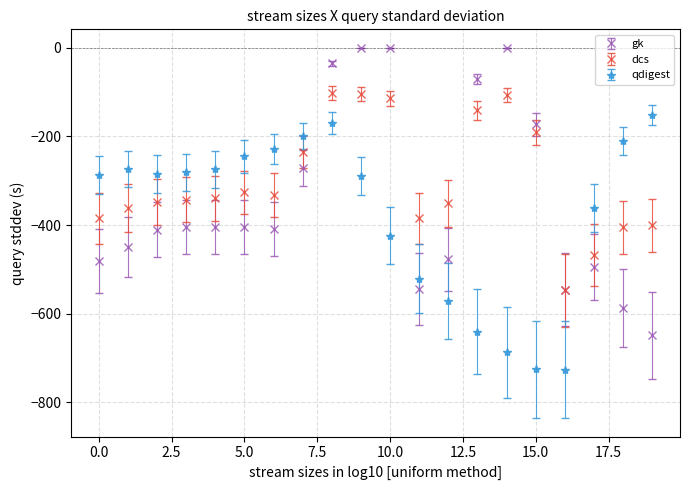

Which series has the widest spread of values?

gk